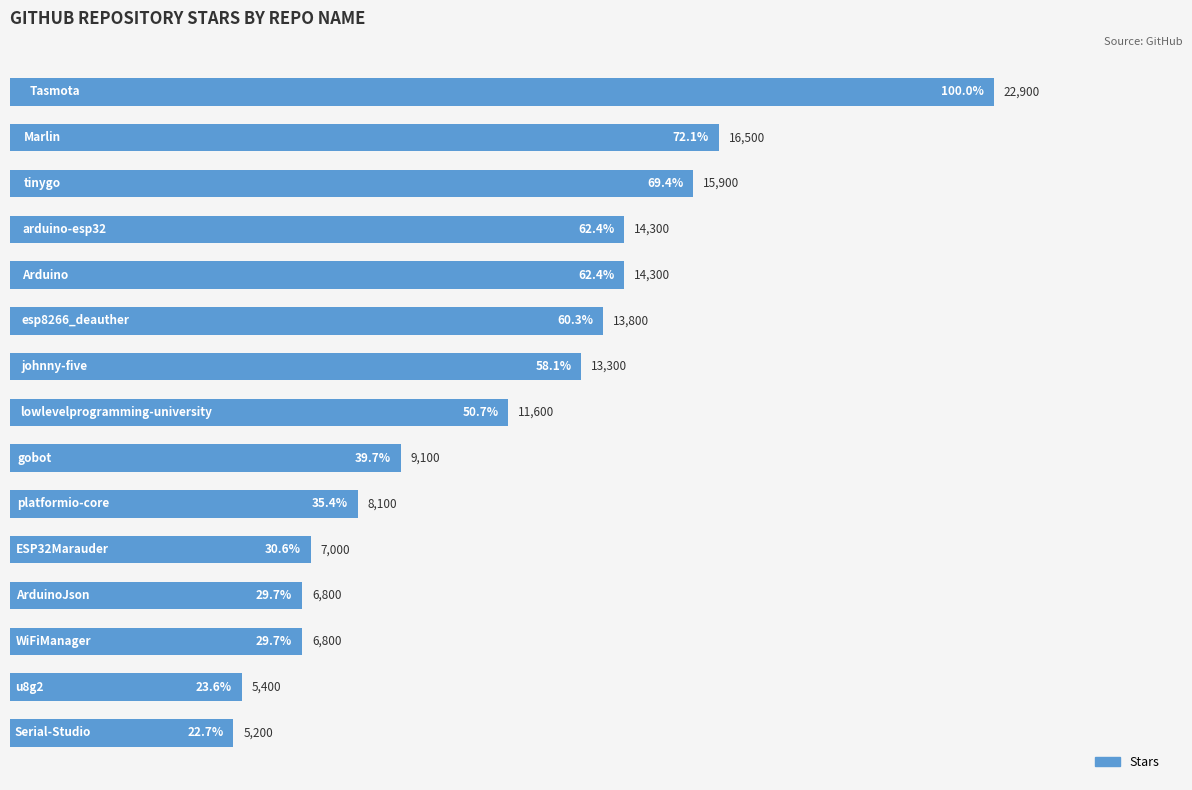

What is the value of the 9th bar from the top?

9100